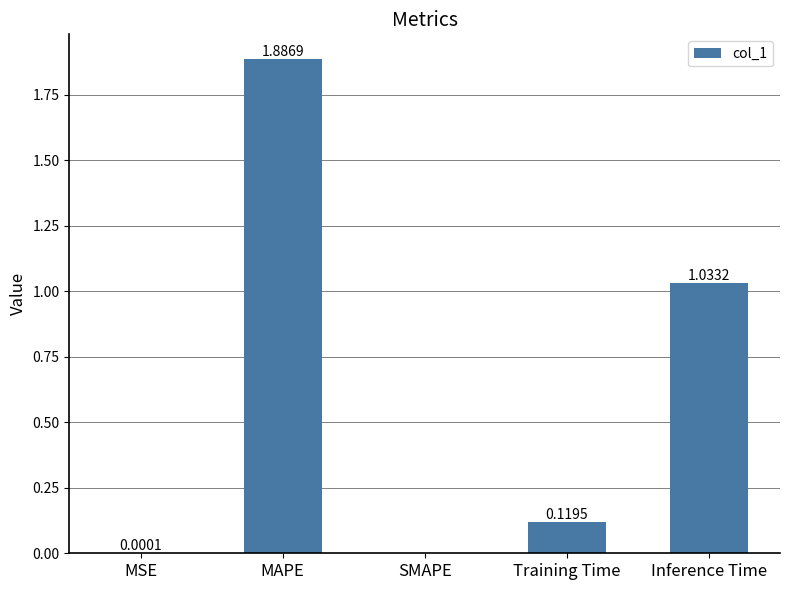

Where is the data nearest to the value 0?

SMAPE